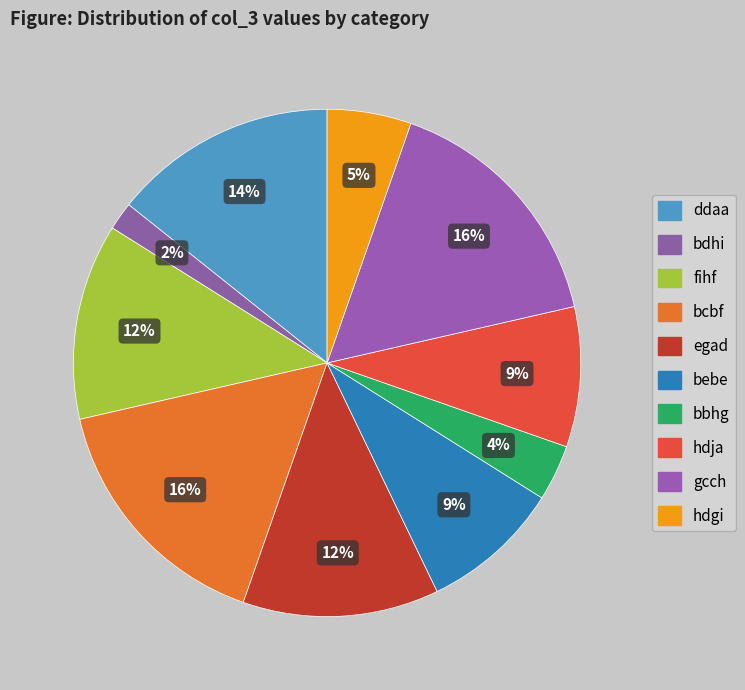

To the nearest percent, what is the difference between the largest and smallest slice percentages?

14%